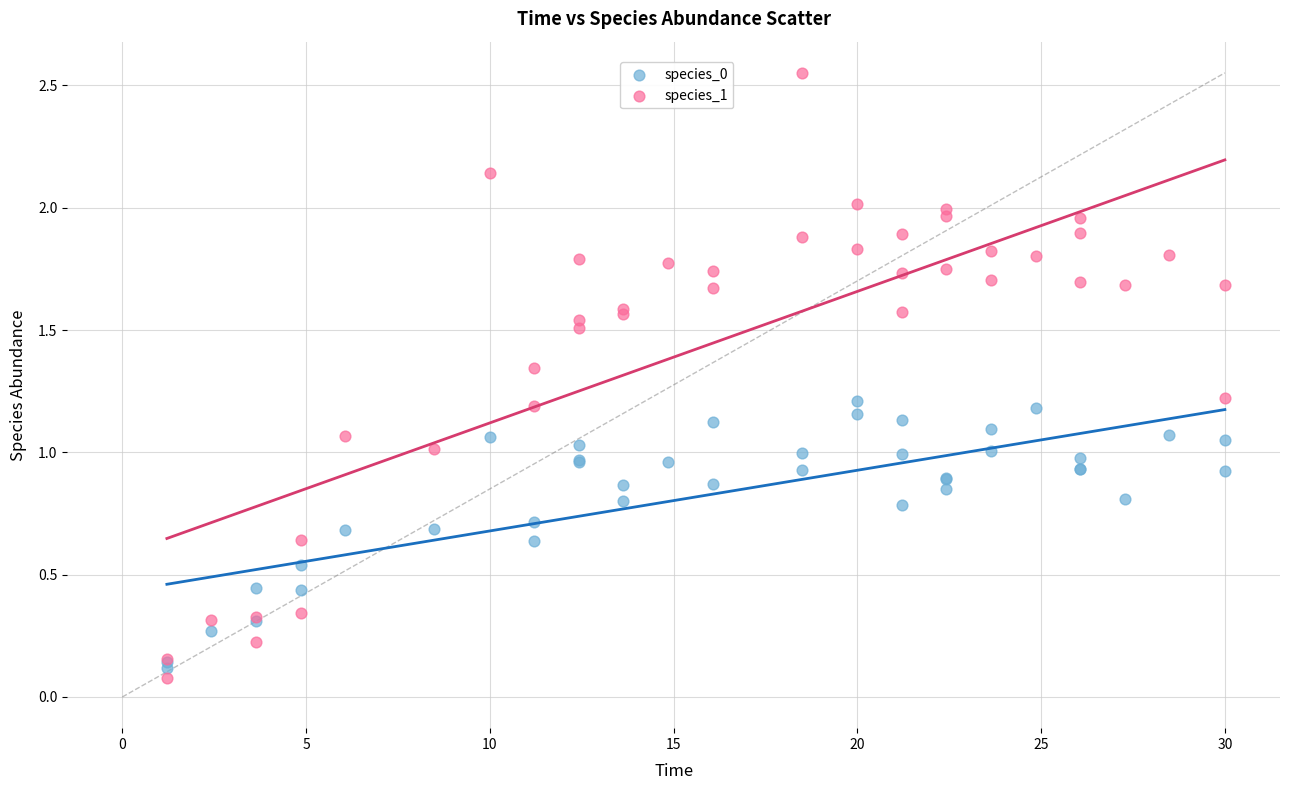

Which series reaches the maximum Y coordinate?

species_1